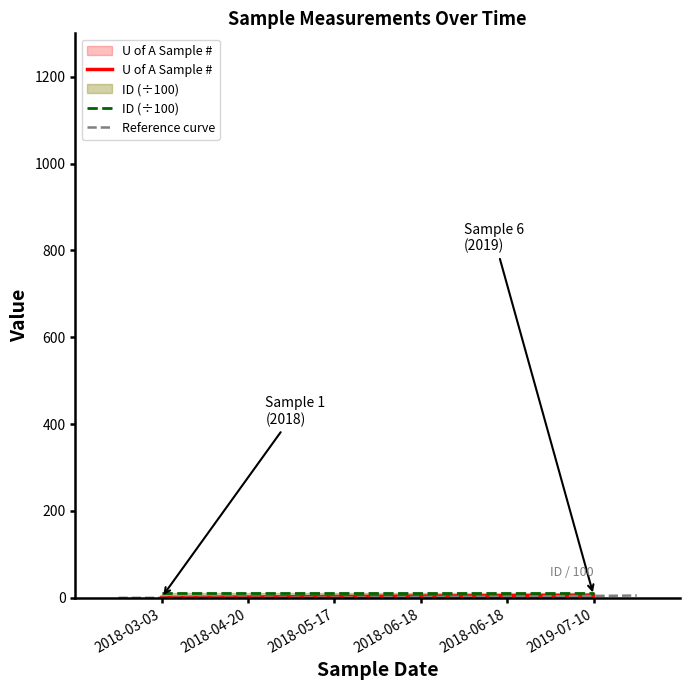

How many values are between 2 and 5?

4